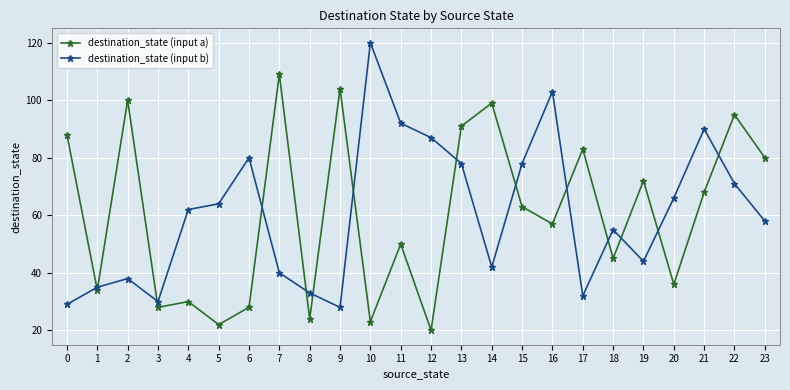

List the series in order of their peak value, highest first.

destination_state (input b), destination_state (input a)